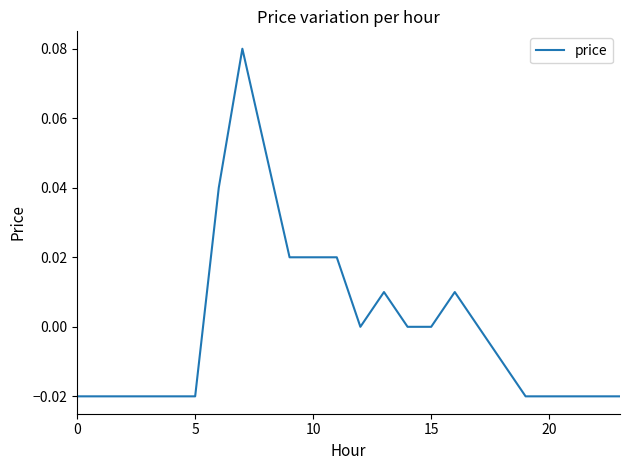

How many lines are shown in the chart?

1